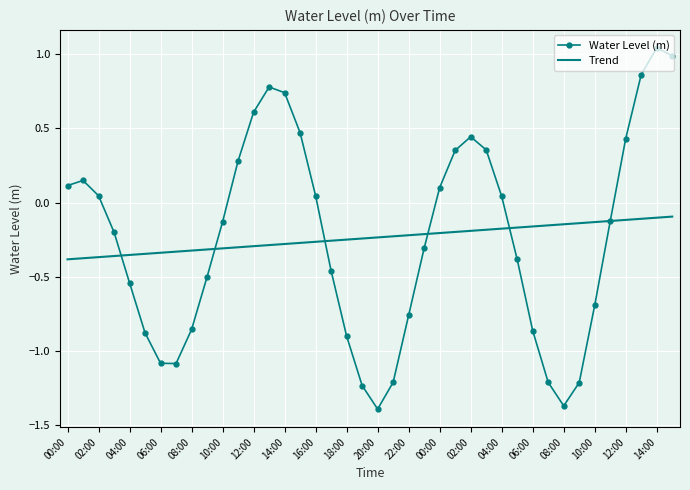

At how many categories does at least one series exceed 0?

18